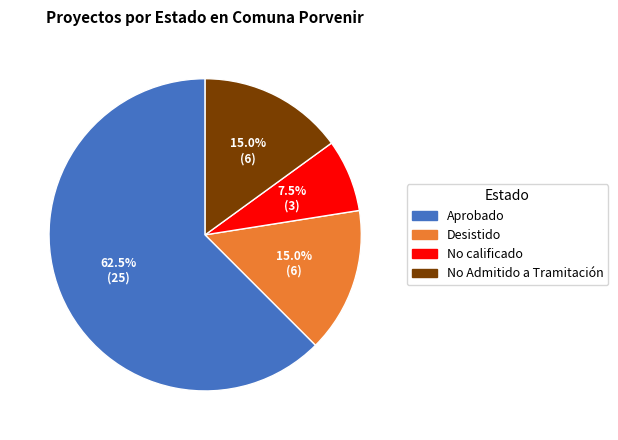

Does any single category account for the majority?

Yes